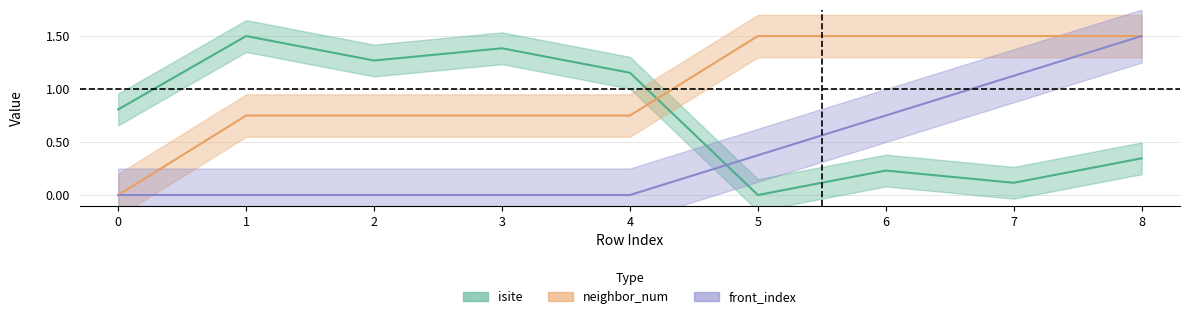

Is this an area chart (filled region under the line)?

No